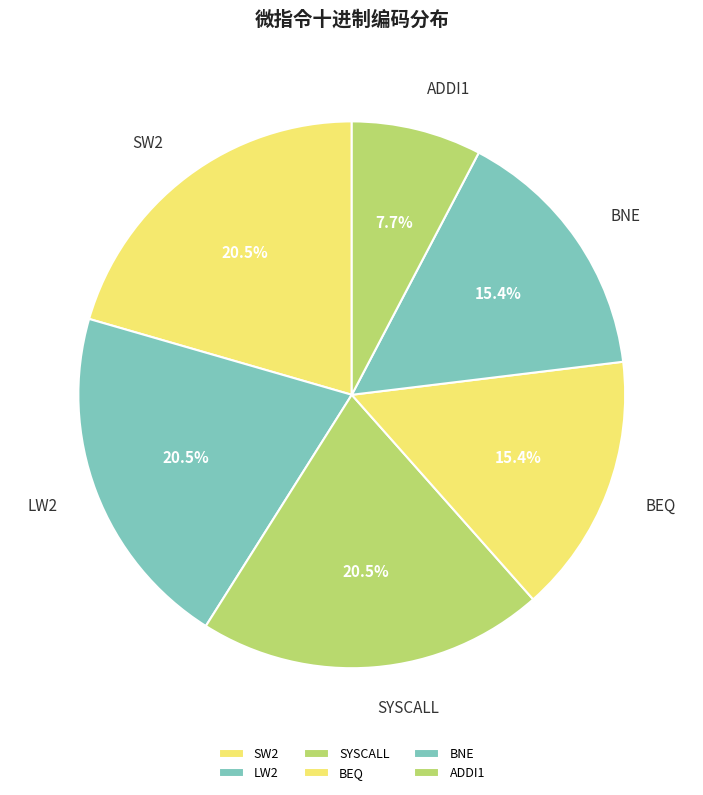

Count the number of slices in the pie.

6